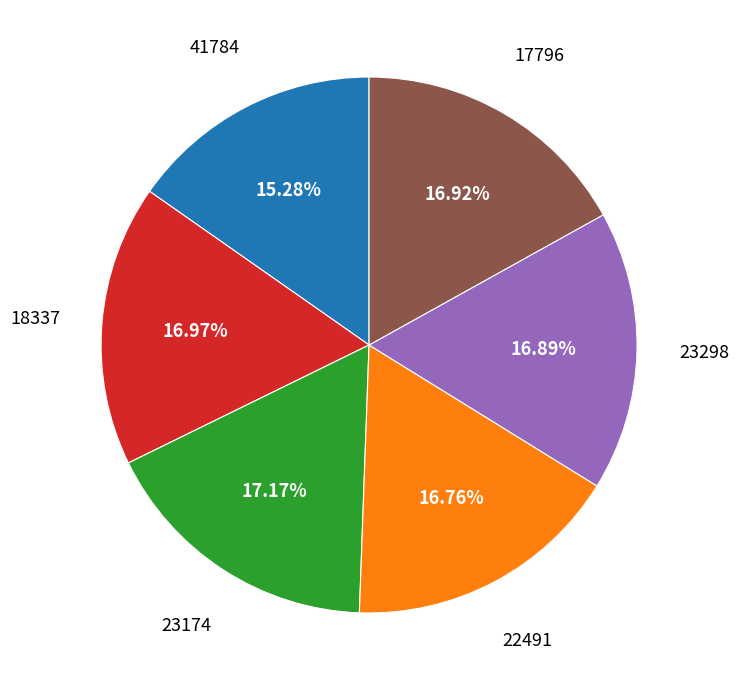

To the nearest percent, what is the difference between the largest and smallest slice percentages?

2%